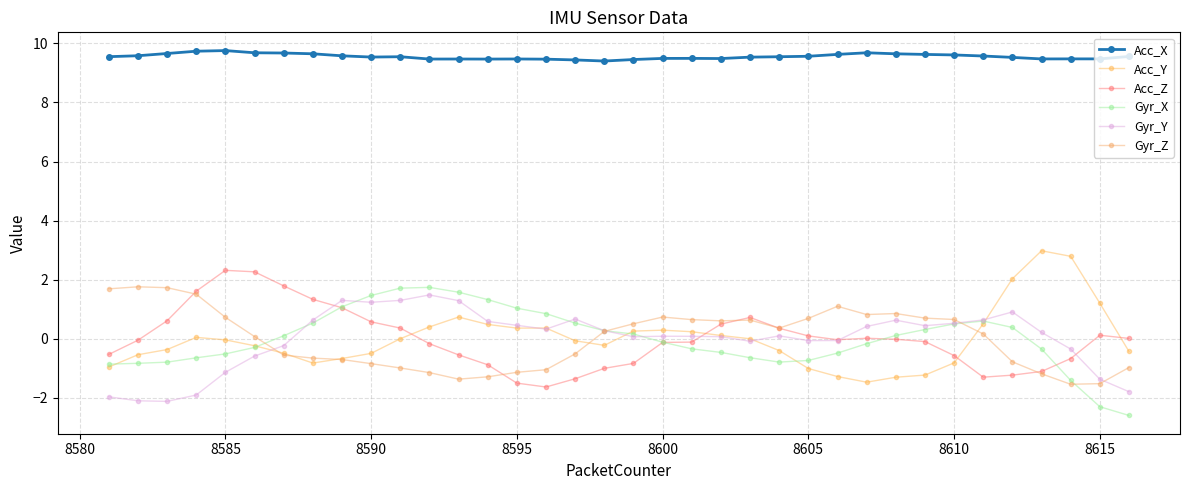

At how many categories does at least one series exceed 8?

36